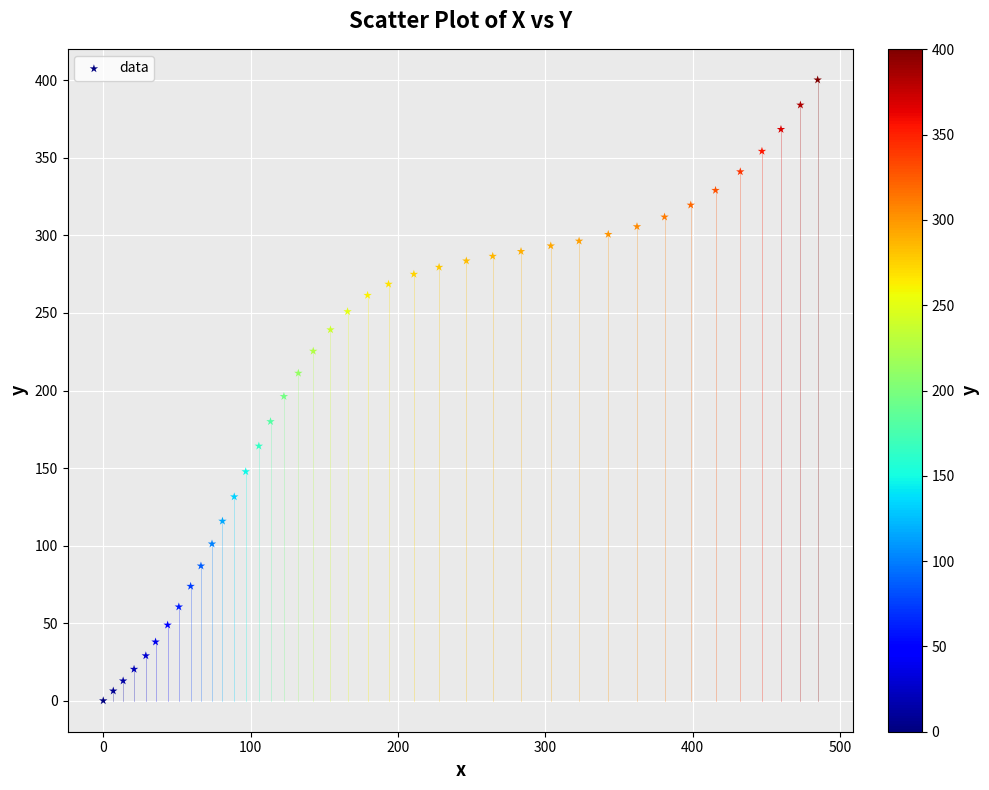

What is the range of Y values (max minus min)?

400.3